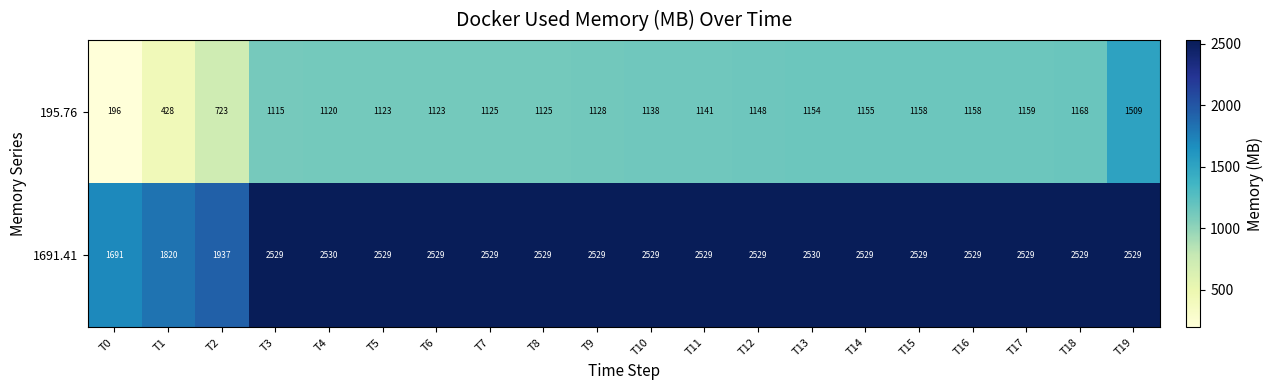

Which series has the largest range (max minus min)?

195.76